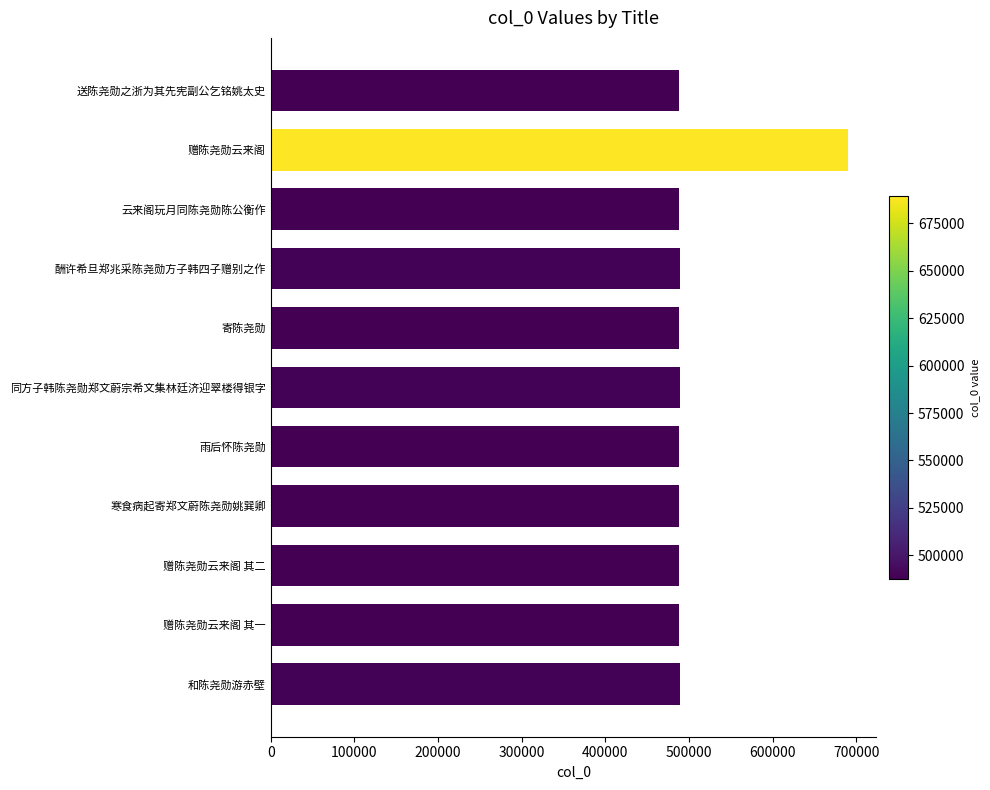

Approximately how many times larger is the value at 赠陈尧勋云来阁 compared to 云来阁玩月同陈尧勋陈公衡作?

1.4